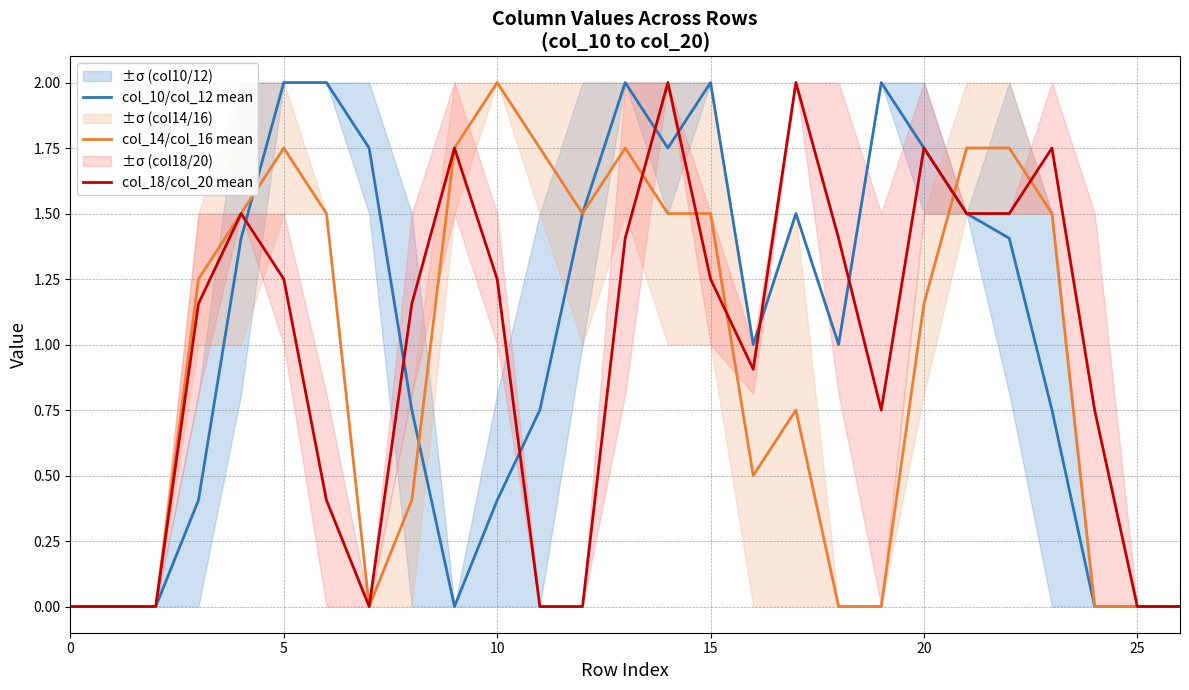

Does the chart have visible grid lines?

Yes